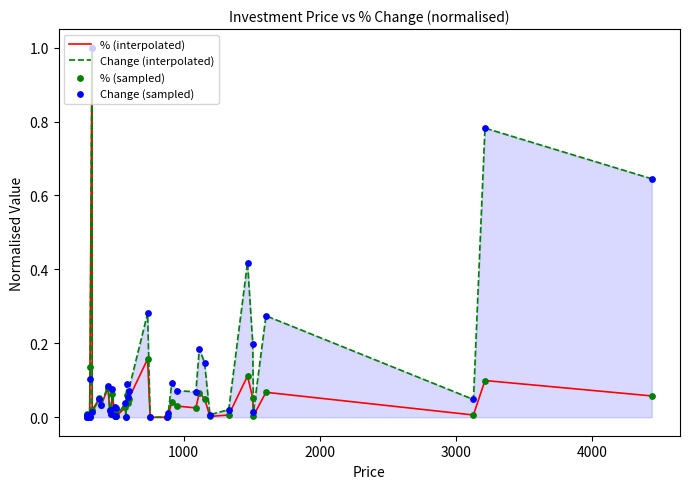

Which series has the largest total across all categories?

Change (interpolated)